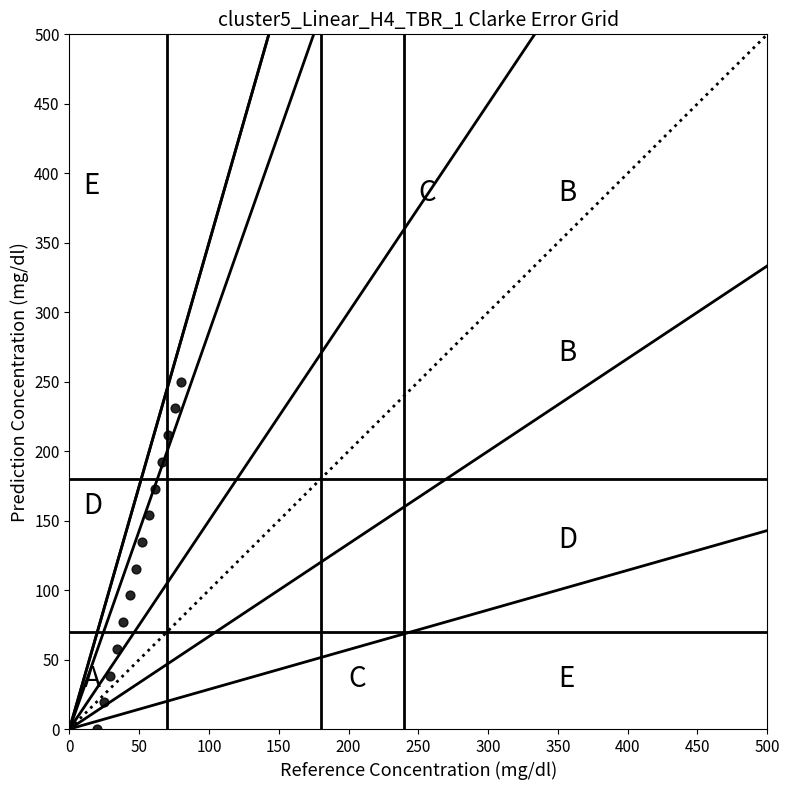

What is the range of Y values (max minus min)?

250.0